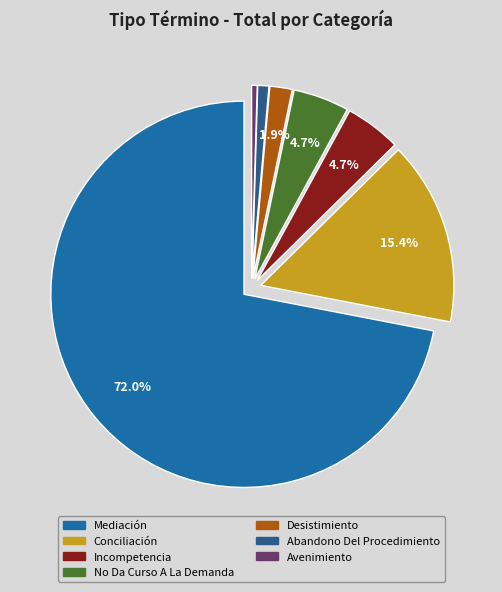

Is there any slice that represents more than half of the pie?

Yes